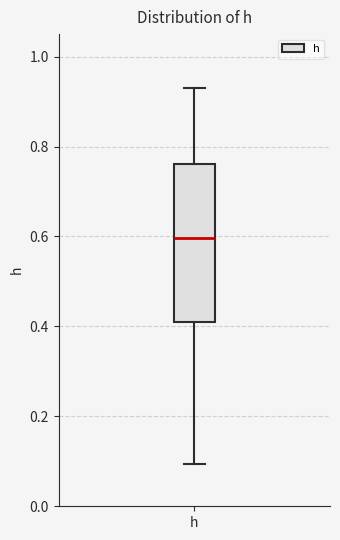

Where does the median line of the box for h sit on the y-axis? The values are not printed on the chart, so give them approximately, as read against the axis.

0.60